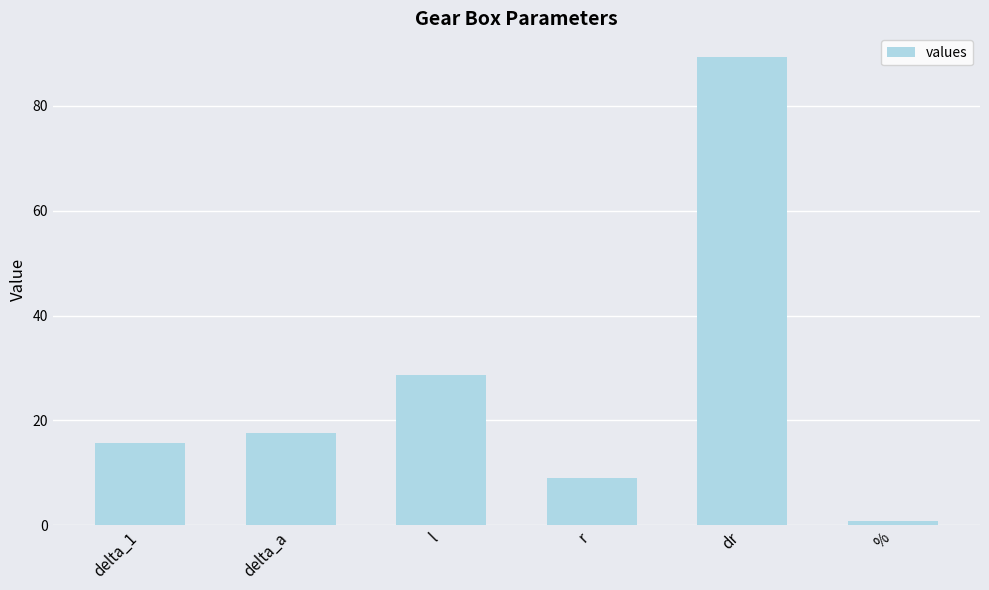

What is the change in value from delta_a to %?

-16.8